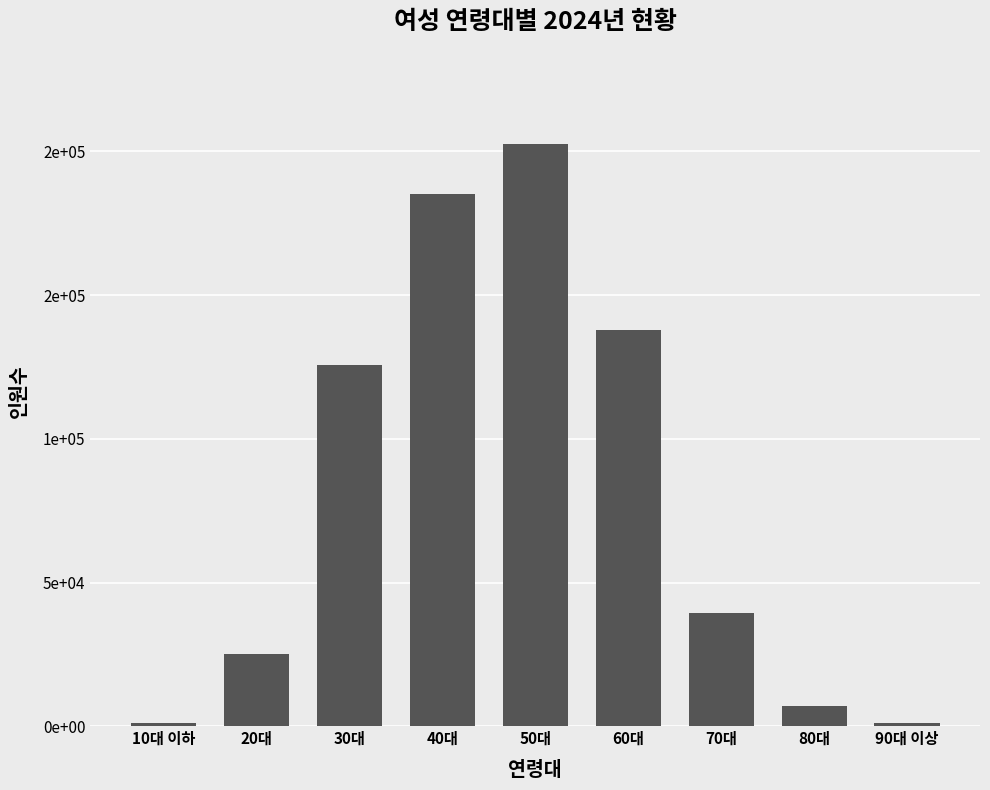

What value does the data have at 20대, to the nearest 10?

25130